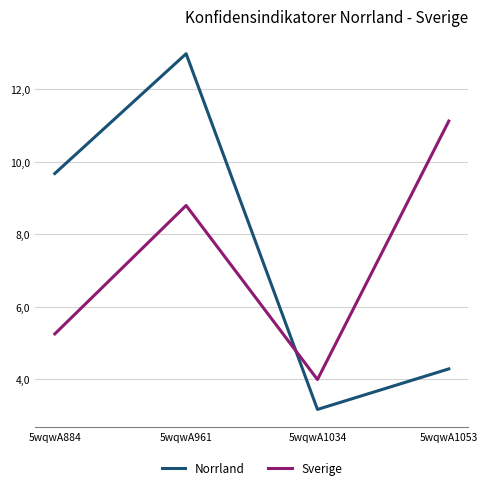

At 5wqwA961, list the series in order from largest to smallest.

Norrland, Sverige